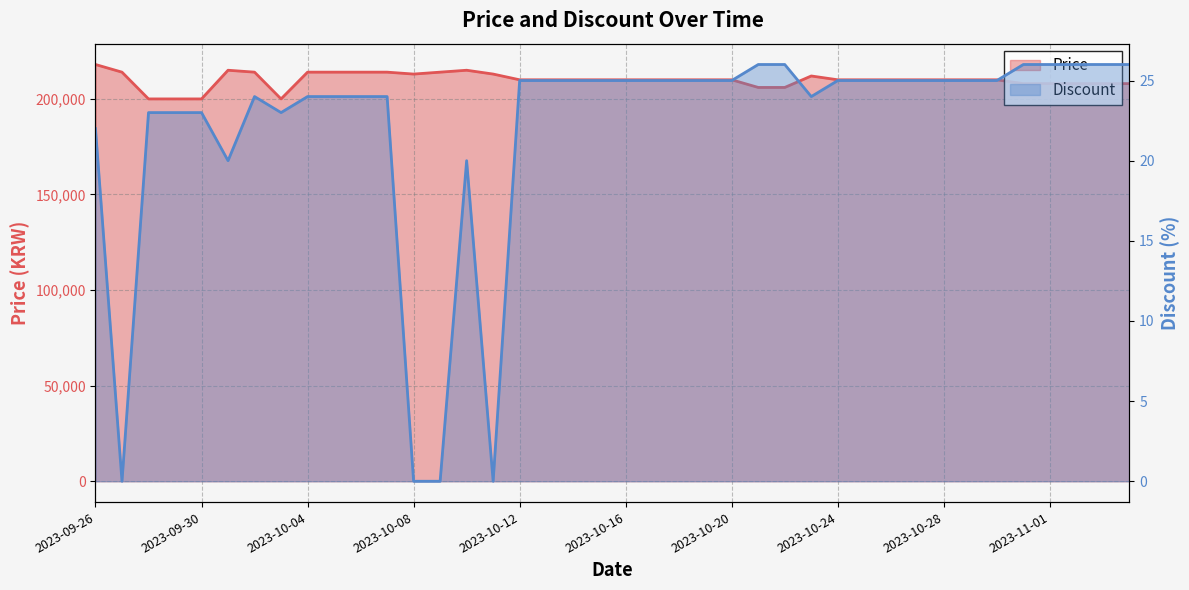

The Price series shows 365815 at 2023-10-11. True or false?

False